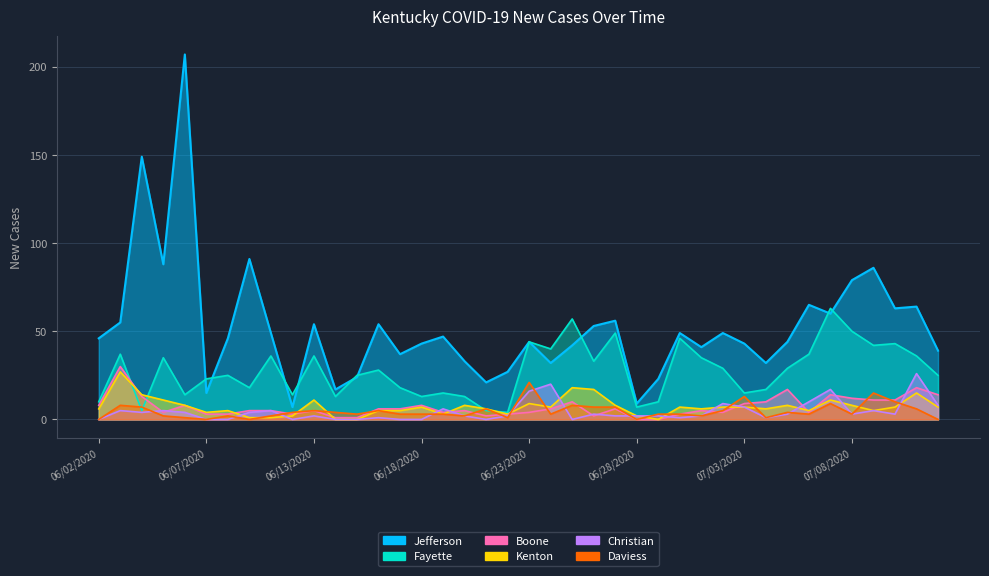

At which category is the sum across all series the highest?

06/06/2020